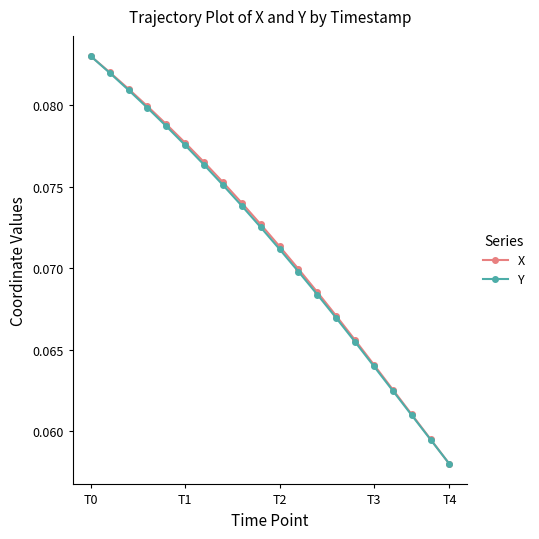

True or false: Y has more than 1 interior local peaks.

False